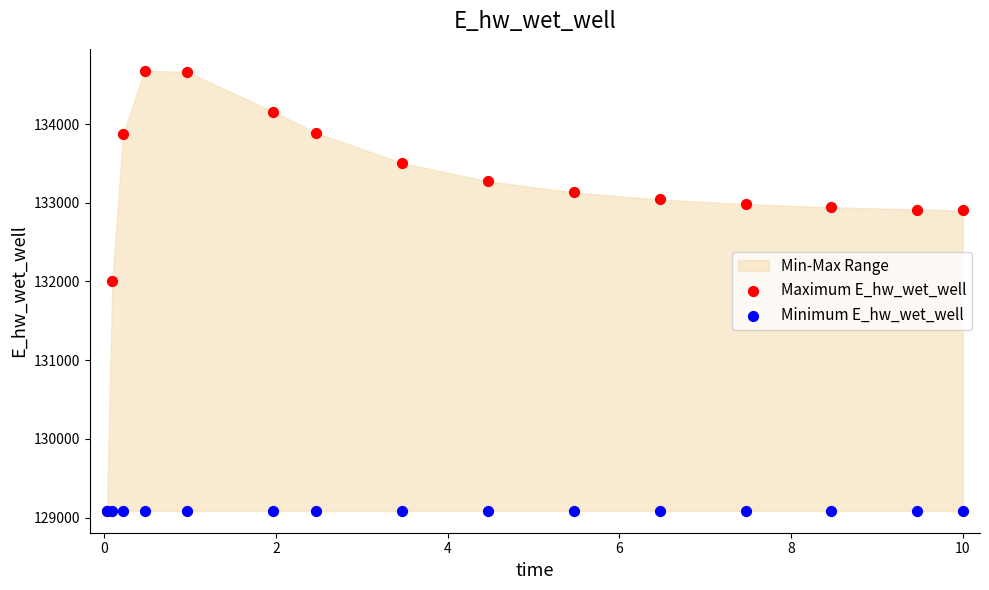

Across all series, what Y value is closest to 131881?

132003.4